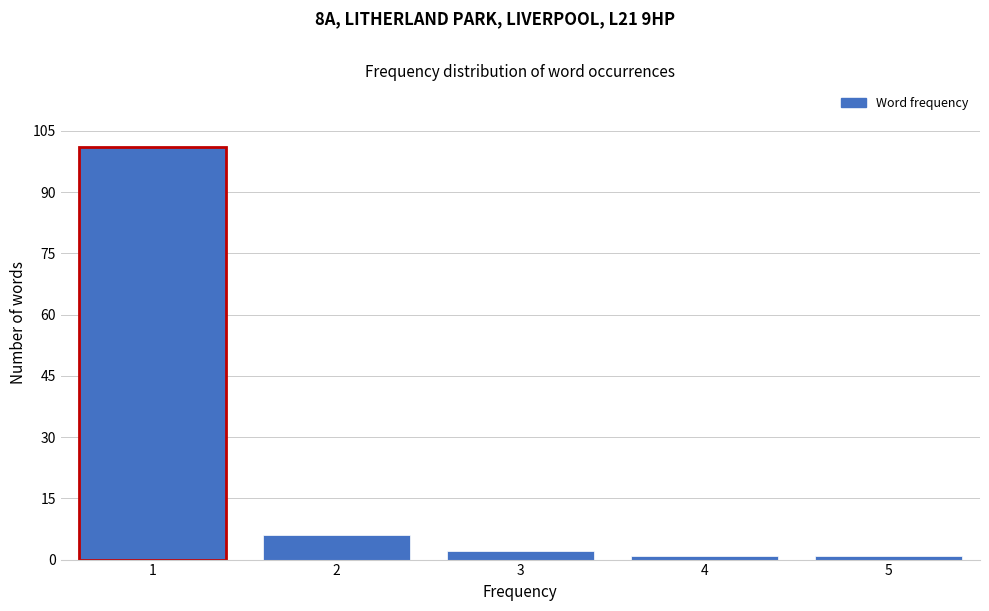

Reading right to left, what are all the values shown in this chart?

1	1	2	6	101